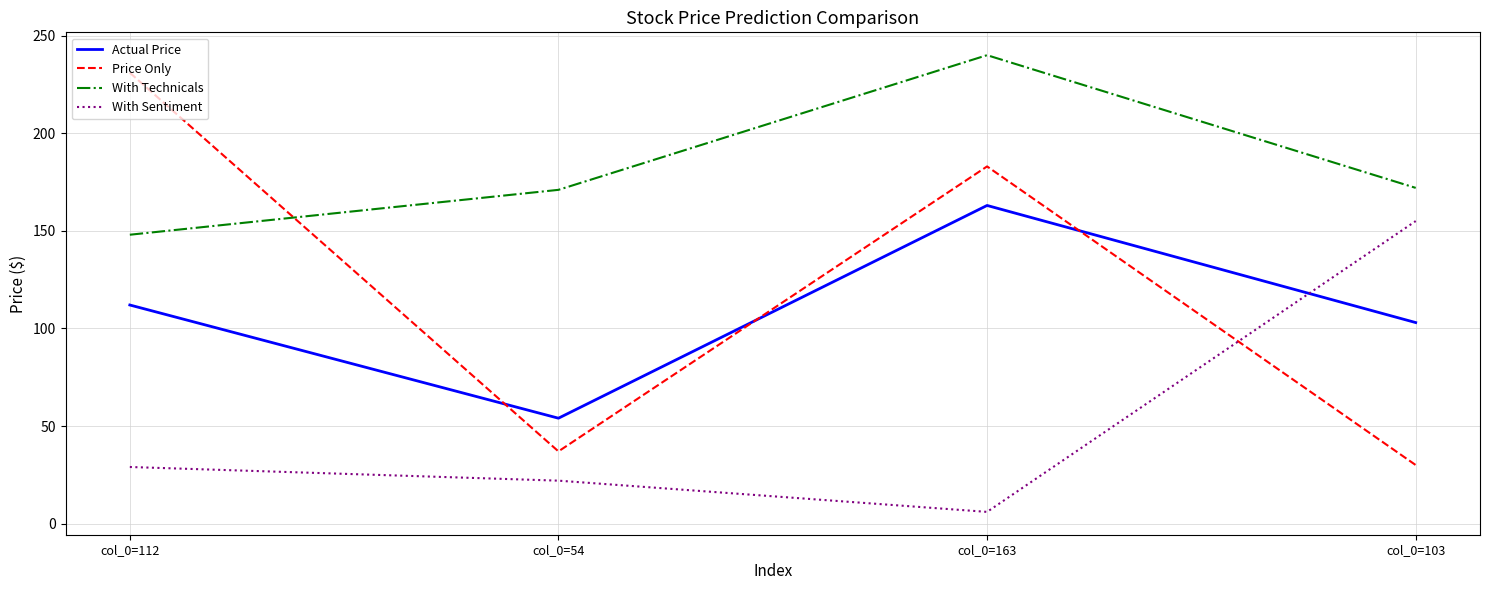

Which series has the largest total across all categories?

With Technicals